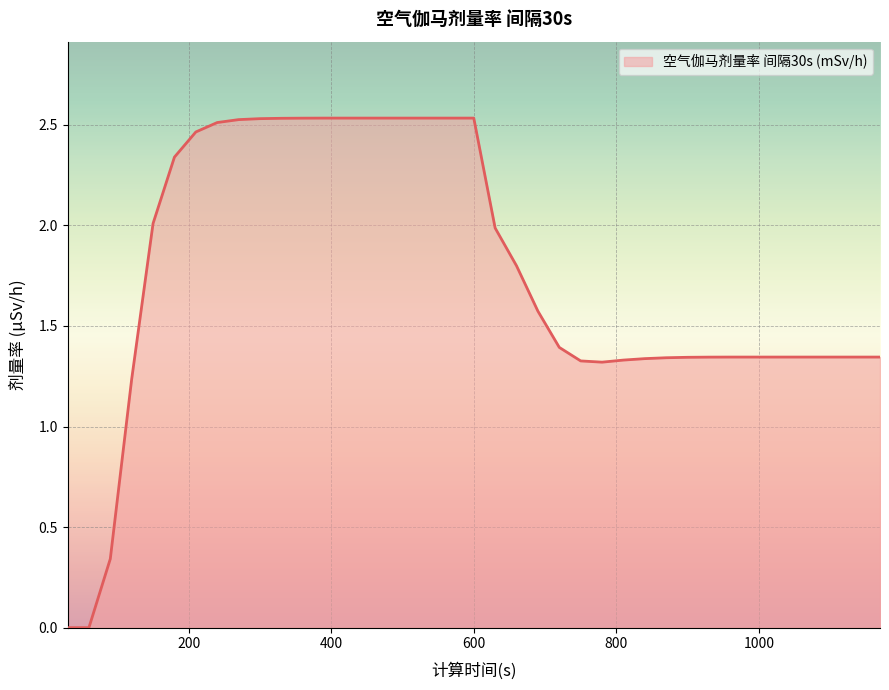

How many lines are shown in the chart?

1